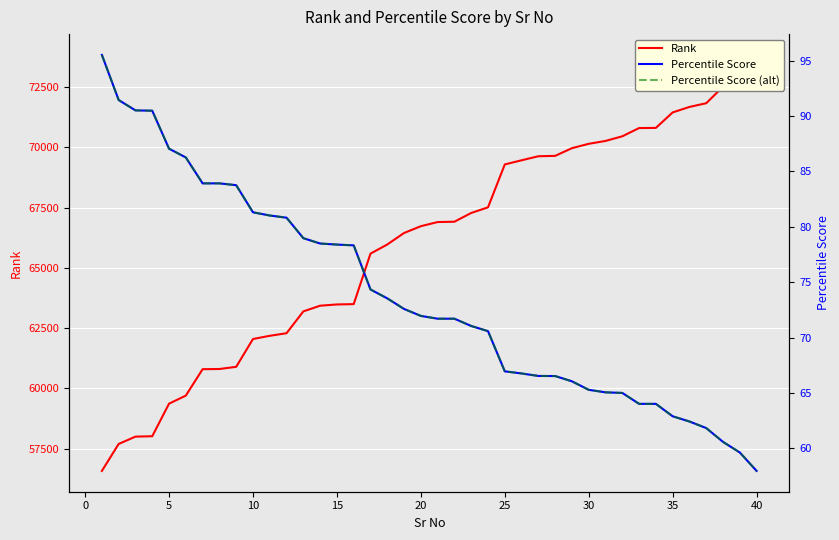

True or false: Percentile Score (alt) and Rank cross at least once.

False